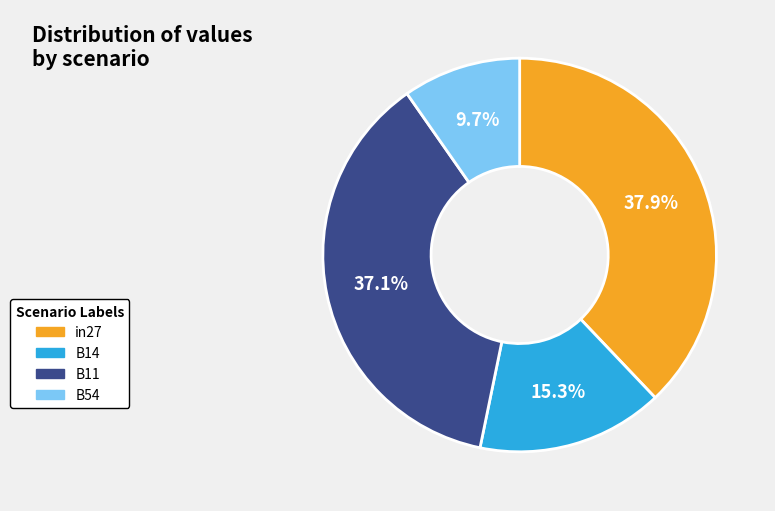

Does any single category account for the majority?

No